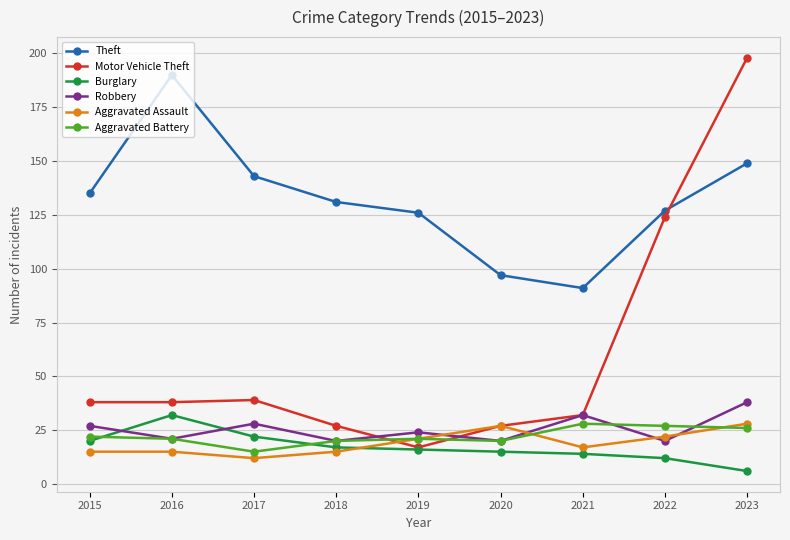

In Burglary, how many points are higher than both neighbors (excluding endpoints)?

1